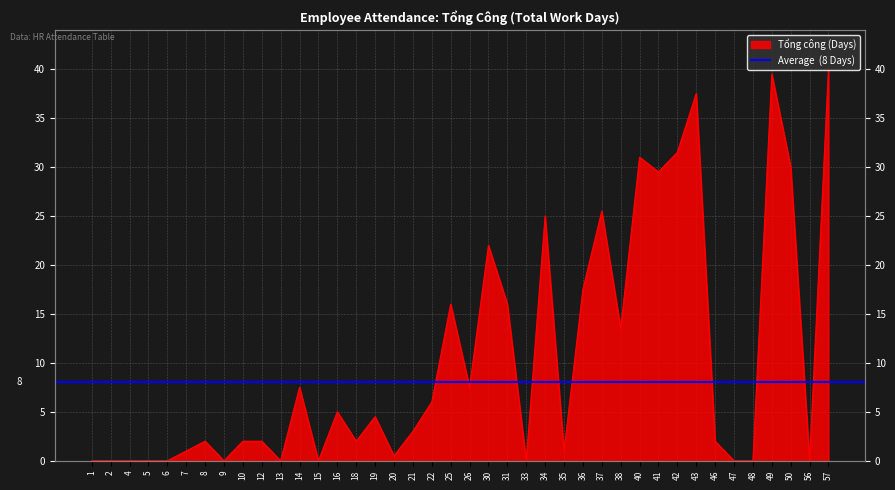

Reading left to right, what are all the values shown in this chart?

0.0	0.0	0.0	0.0	0.0	1.0	2.0	0.0	2.0	2.0	0.0	7.5	0.0	5.0	2.0	4.5	0.5	3.0	6.0	16.0	7.5	22.0	16.0	0.0	25.0	1.0	17.5	25.5	13.5	31.0	29.5	31.5	37.5	2.0	0.0	0.0	39.5	30.0	0.0	40.0